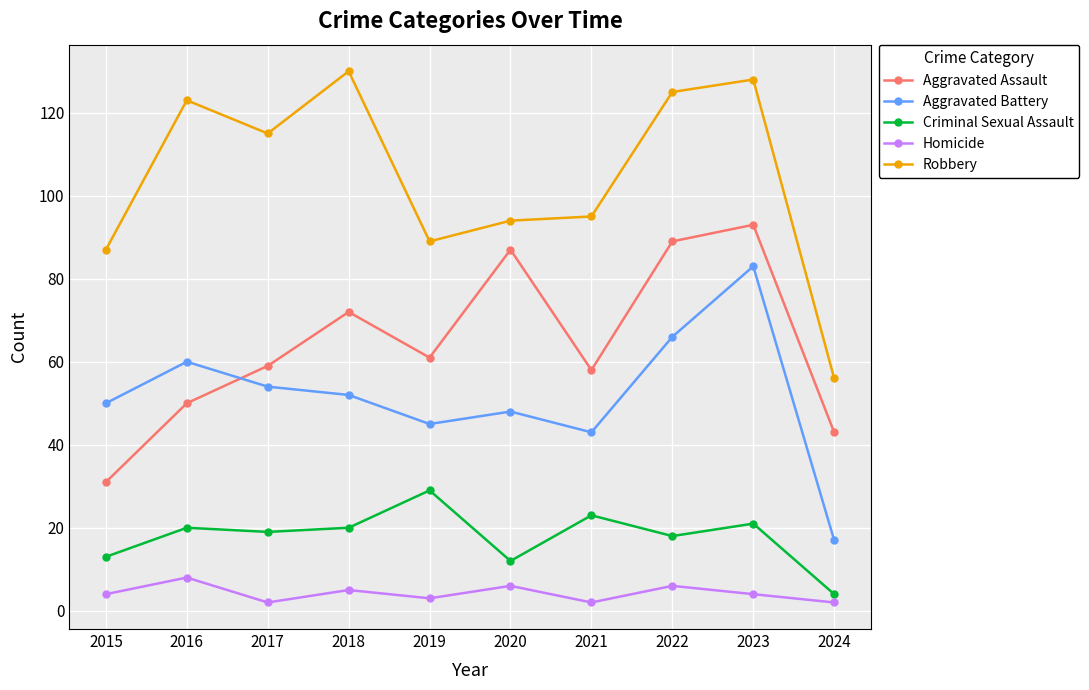

List the series in order of their peak value, highest first.

Robbery, Aggravated Assault, Aggravated Battery, Criminal Sexual Assault, Homicide